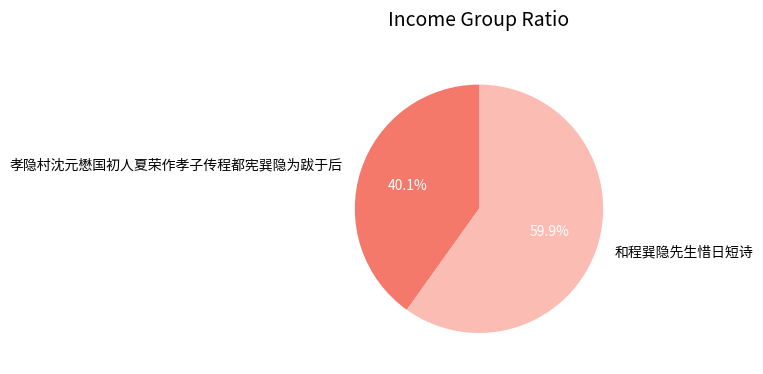

The 孝隐村沈元懋国初人夏荣作孝子传程都宪巽隐为跋于后 slice represents 49% of the pie. True or false?

False